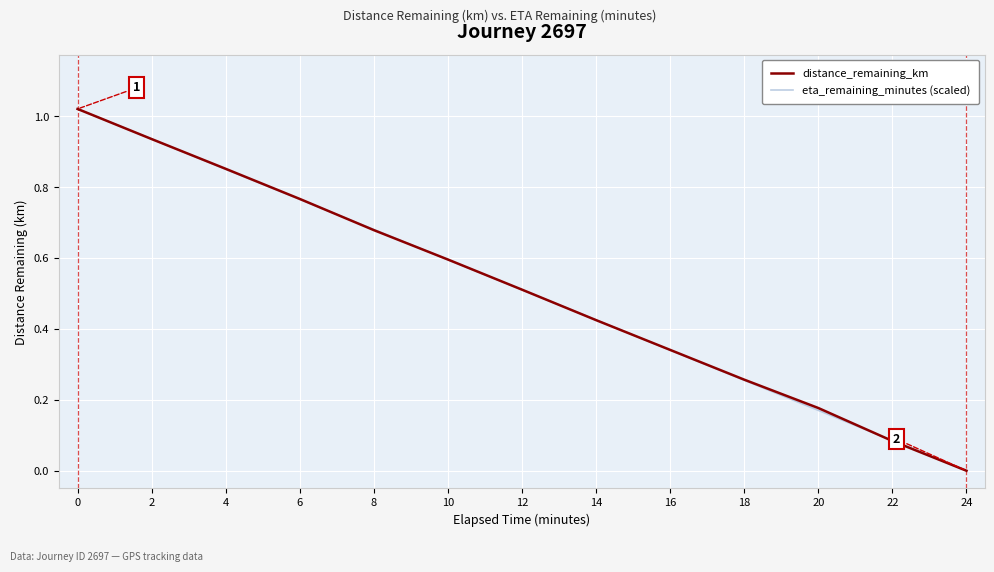

What value does the distance_remaining_km series have at 12?

0.5